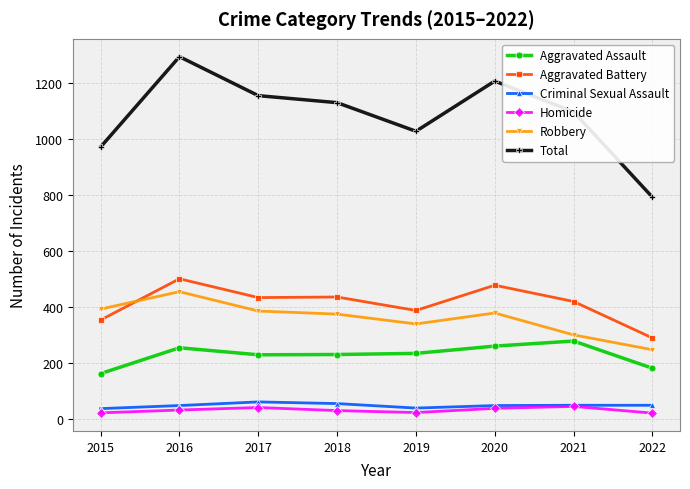

What is the value of the Aggravated Battery point at the 1st from the left?

354